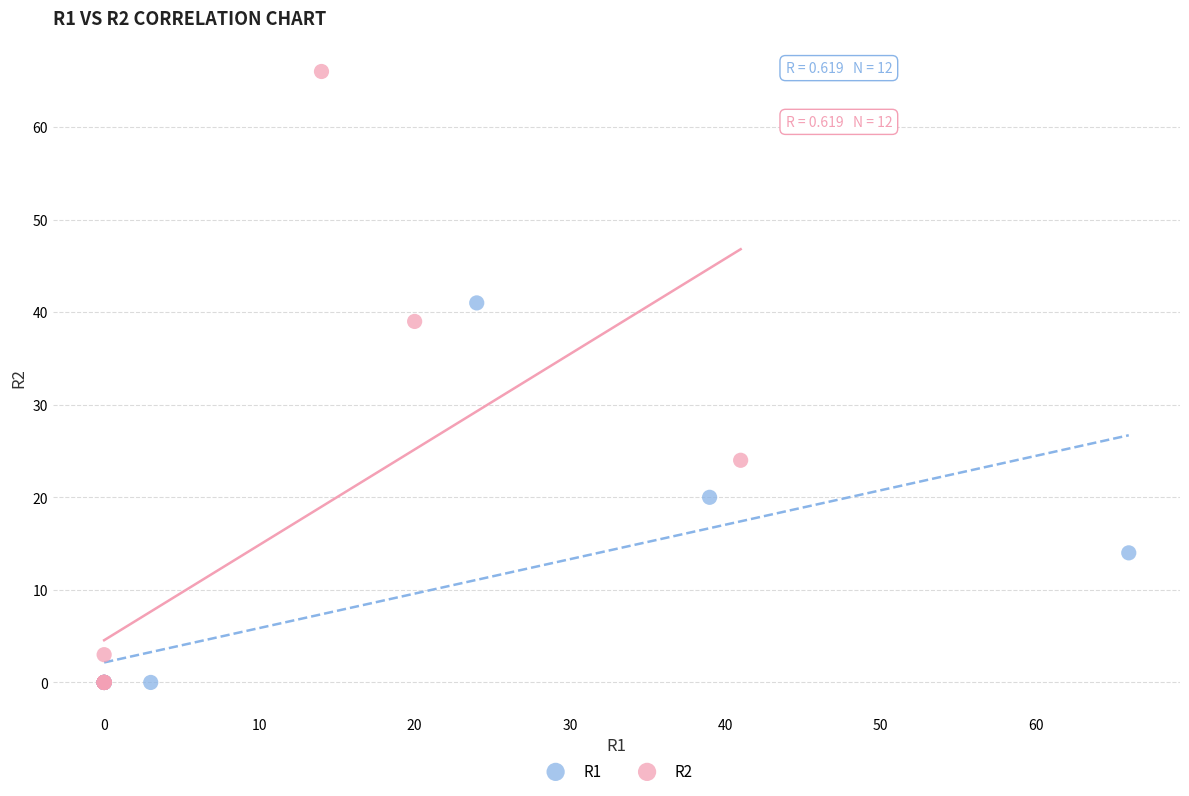

Which series has the largest Y range (max minus min)?

R2